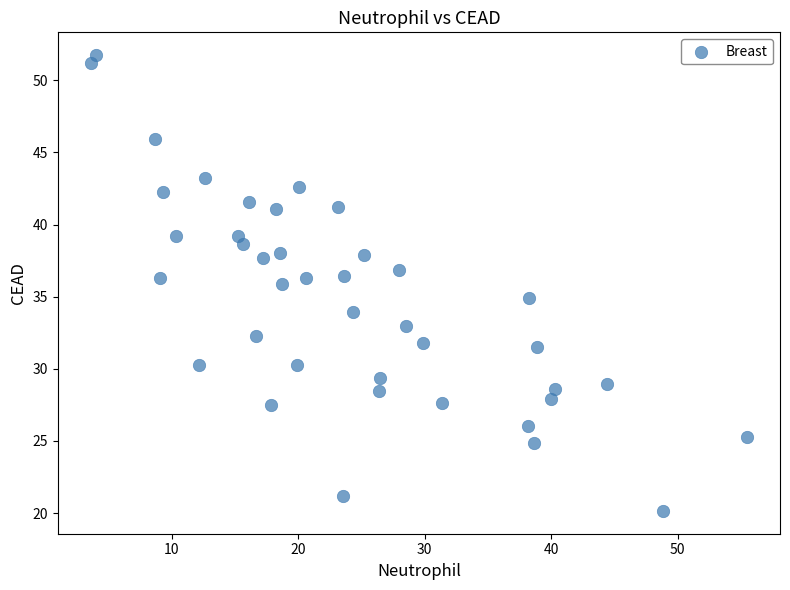

What is the range of Y values (max minus min)?

31.6